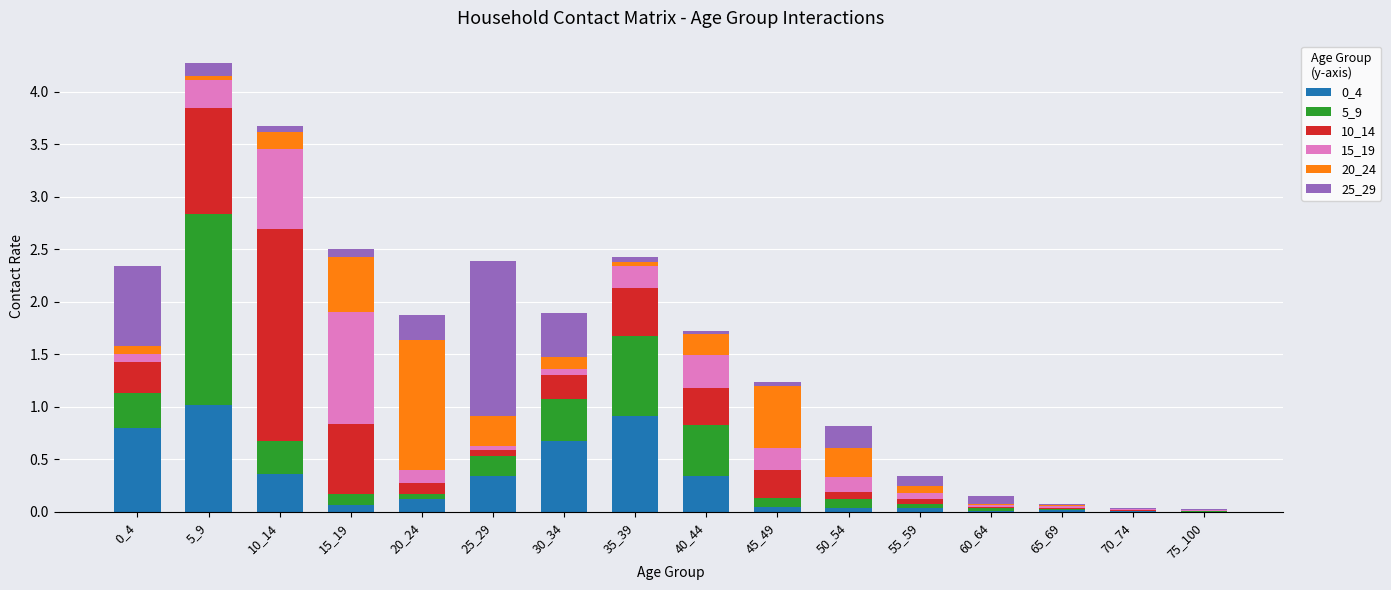

What is the average value of the 10_14 series?

0.3